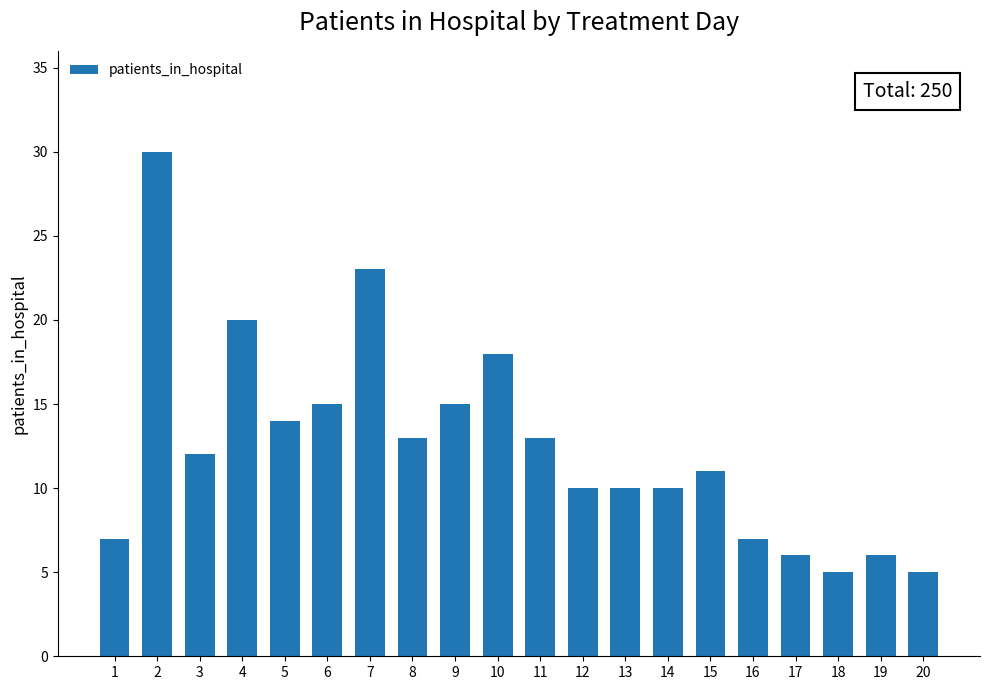

What is the greatest value displayed?

30